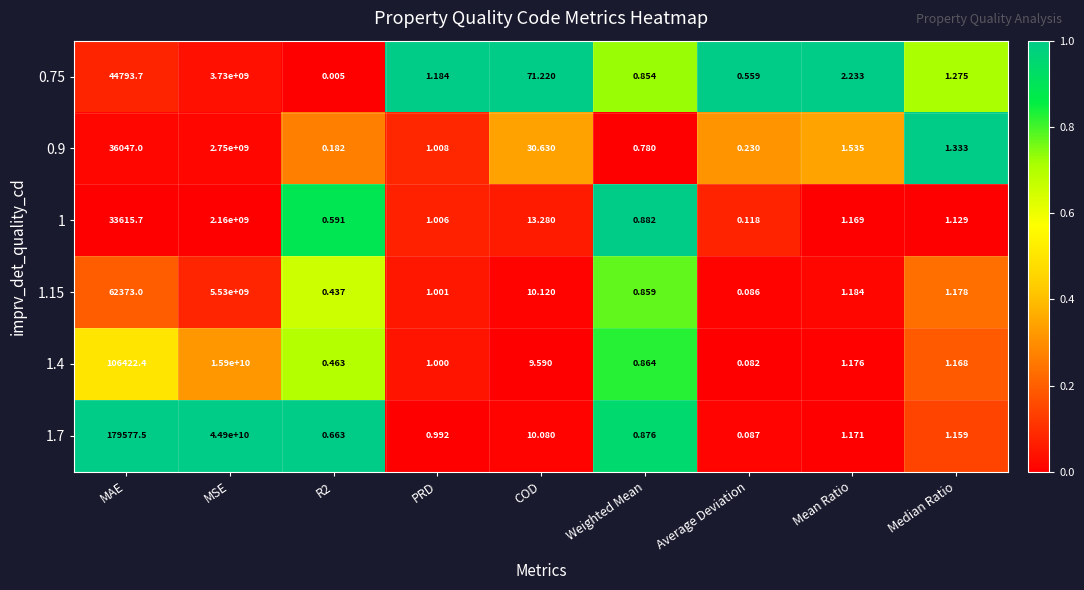

Which label corresponds to the largest value in the chart?

MSE